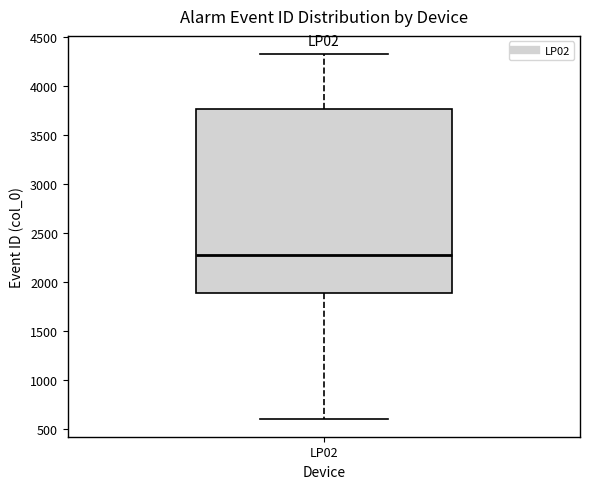

Where is the upper edge of the box for LP02 on the y-axis? The values are not printed on the chart, so give them approximately, as read against the axis.

3750